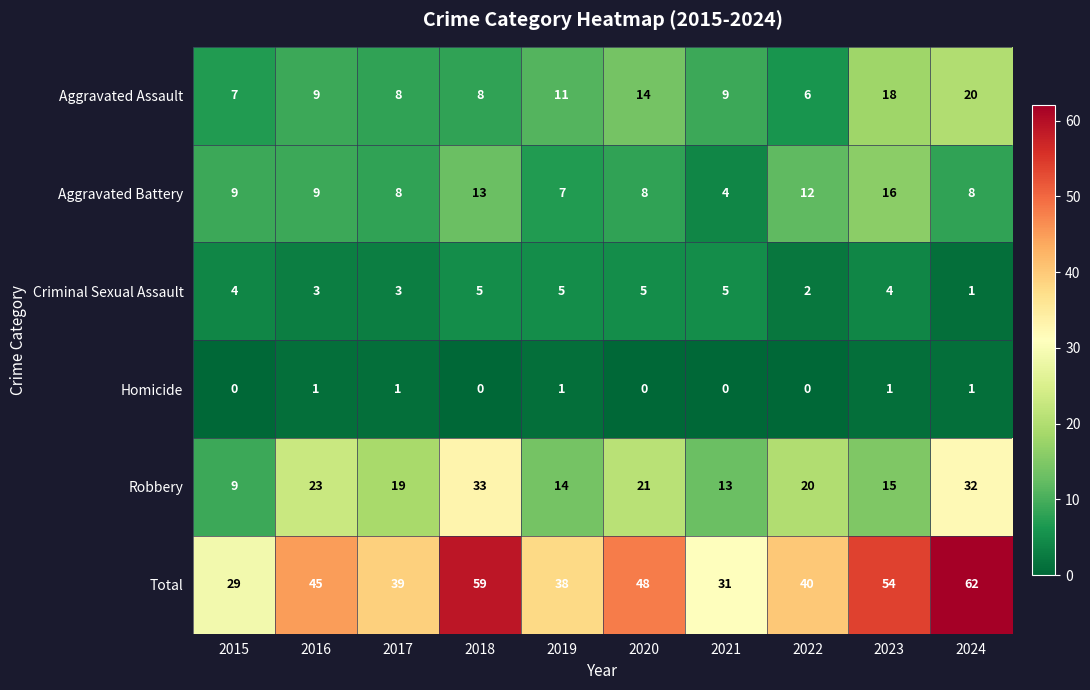

The value of Total at 2023 is 54. True or false?

True